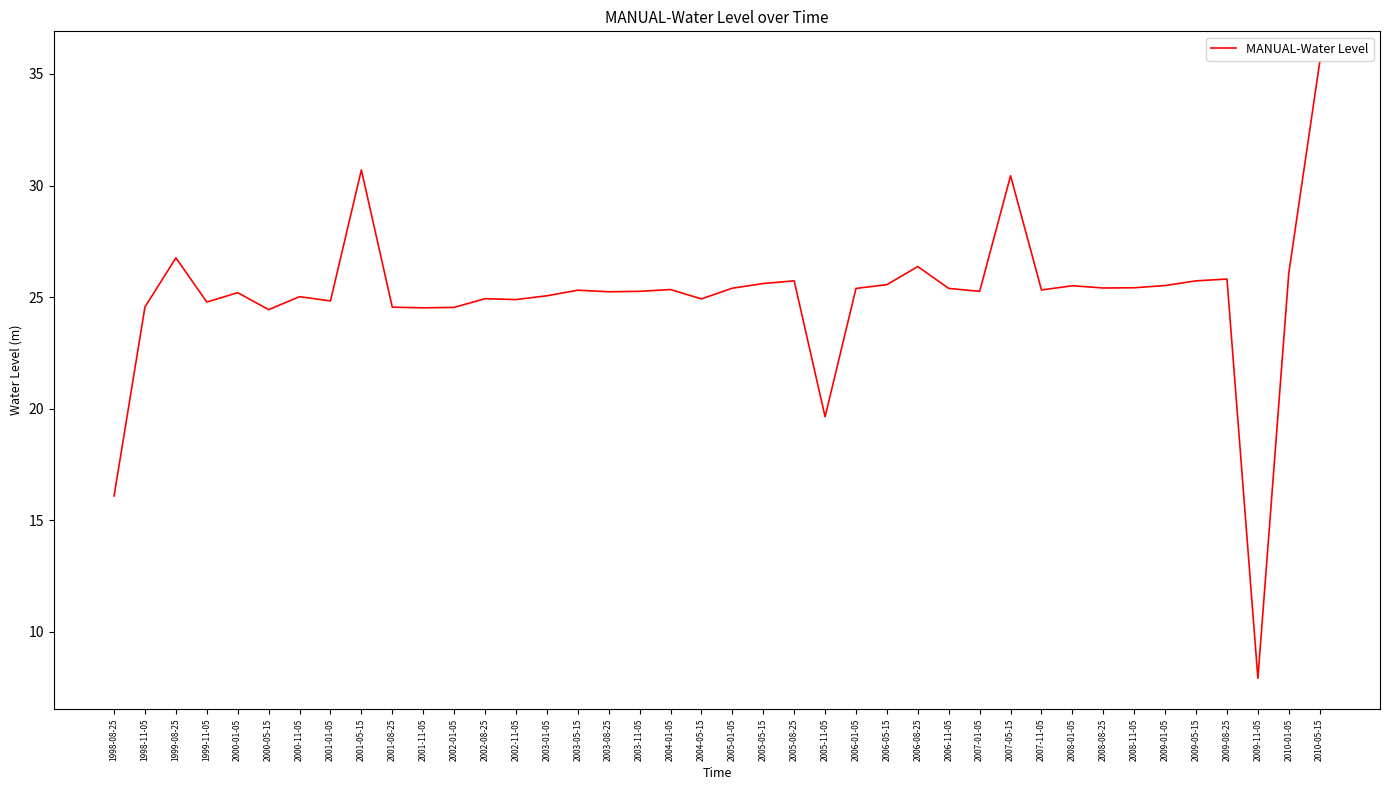

What is the change in value from 2002-08-25 to 2010-05-15?

+10.6